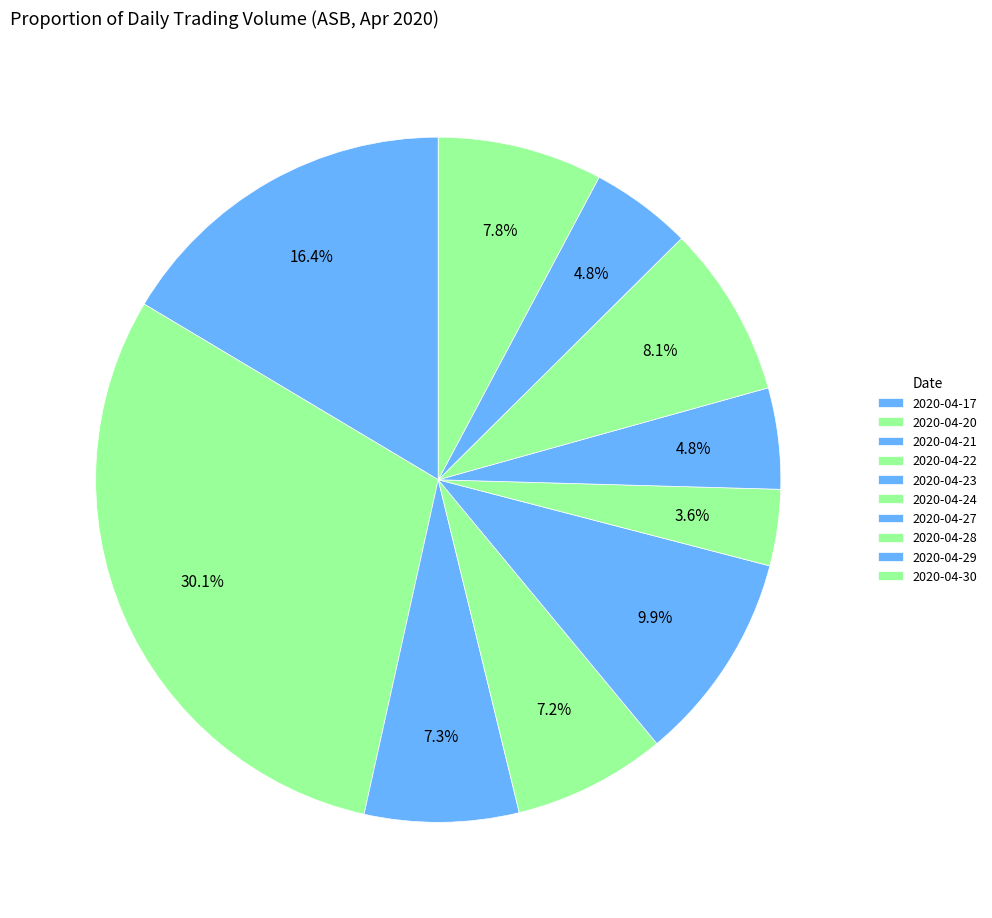

Rank the categories by value from lowest to highest.

2020-04-24, 2020-04-27, 2020-04-29, 2020-04-22, 2020-04-21, 2020-04-30, 2020-04-28, 2020-04-23, 2020-04-17, 2020-04-20